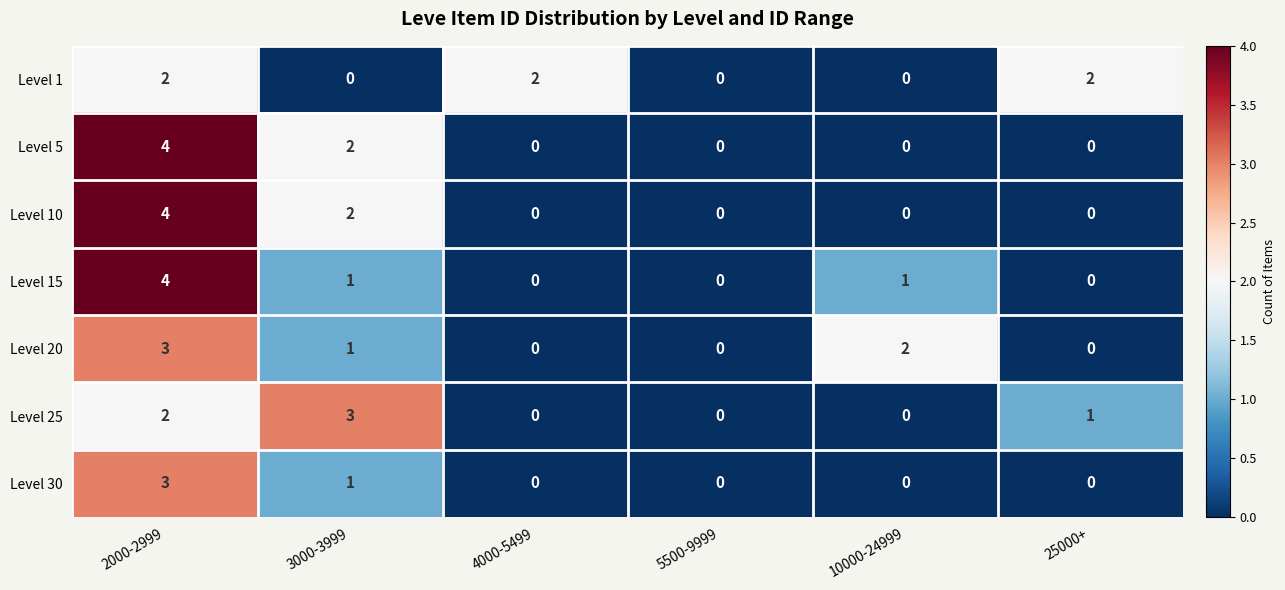

What is the greatest value displayed?

4